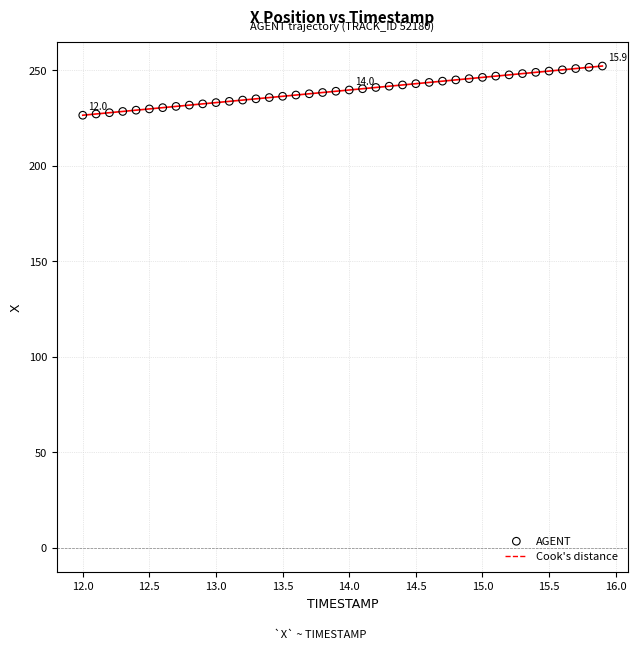

What is the range of Y values (max minus min)?

25.8